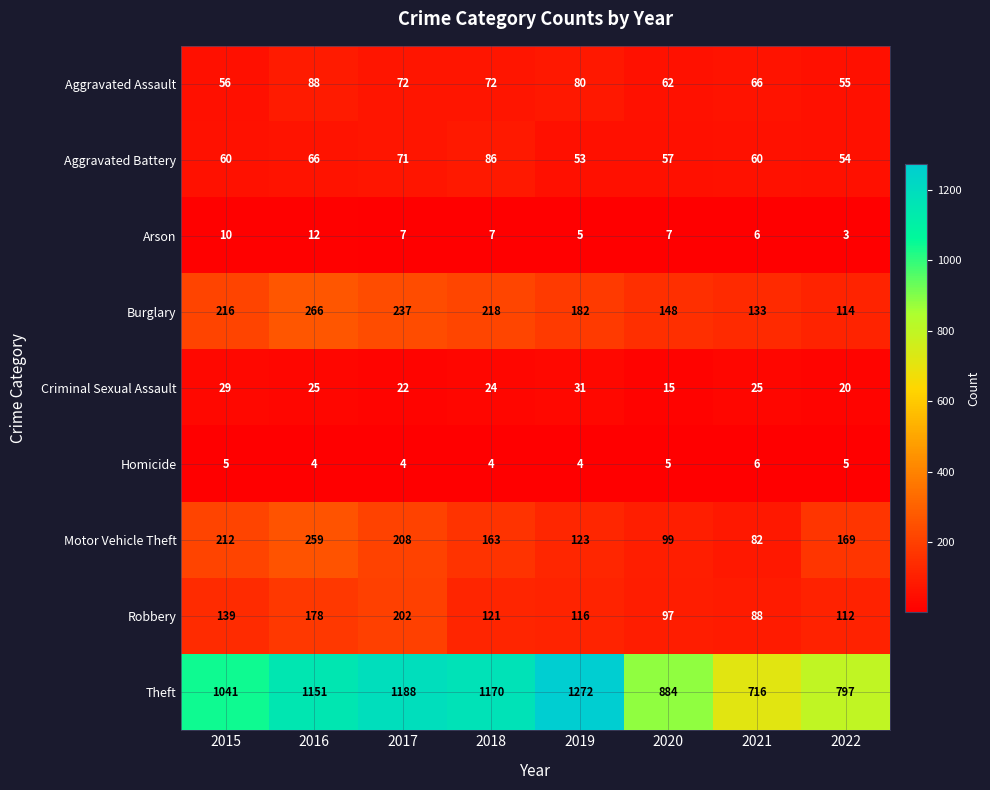

How many values in the Homicide series are below 5?

4